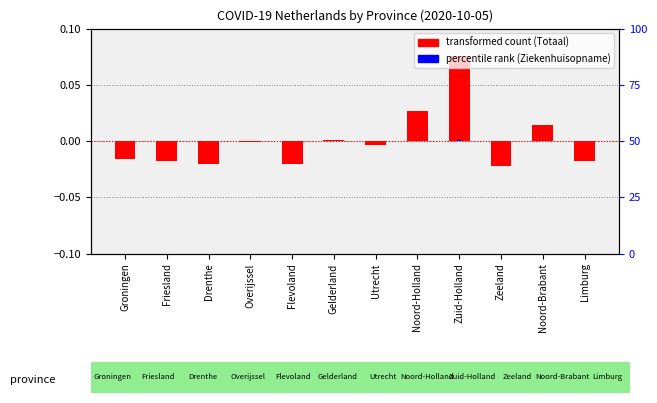

At which label does percentile rank (Ziekenhuisopname) reach its minimum?

Groningen